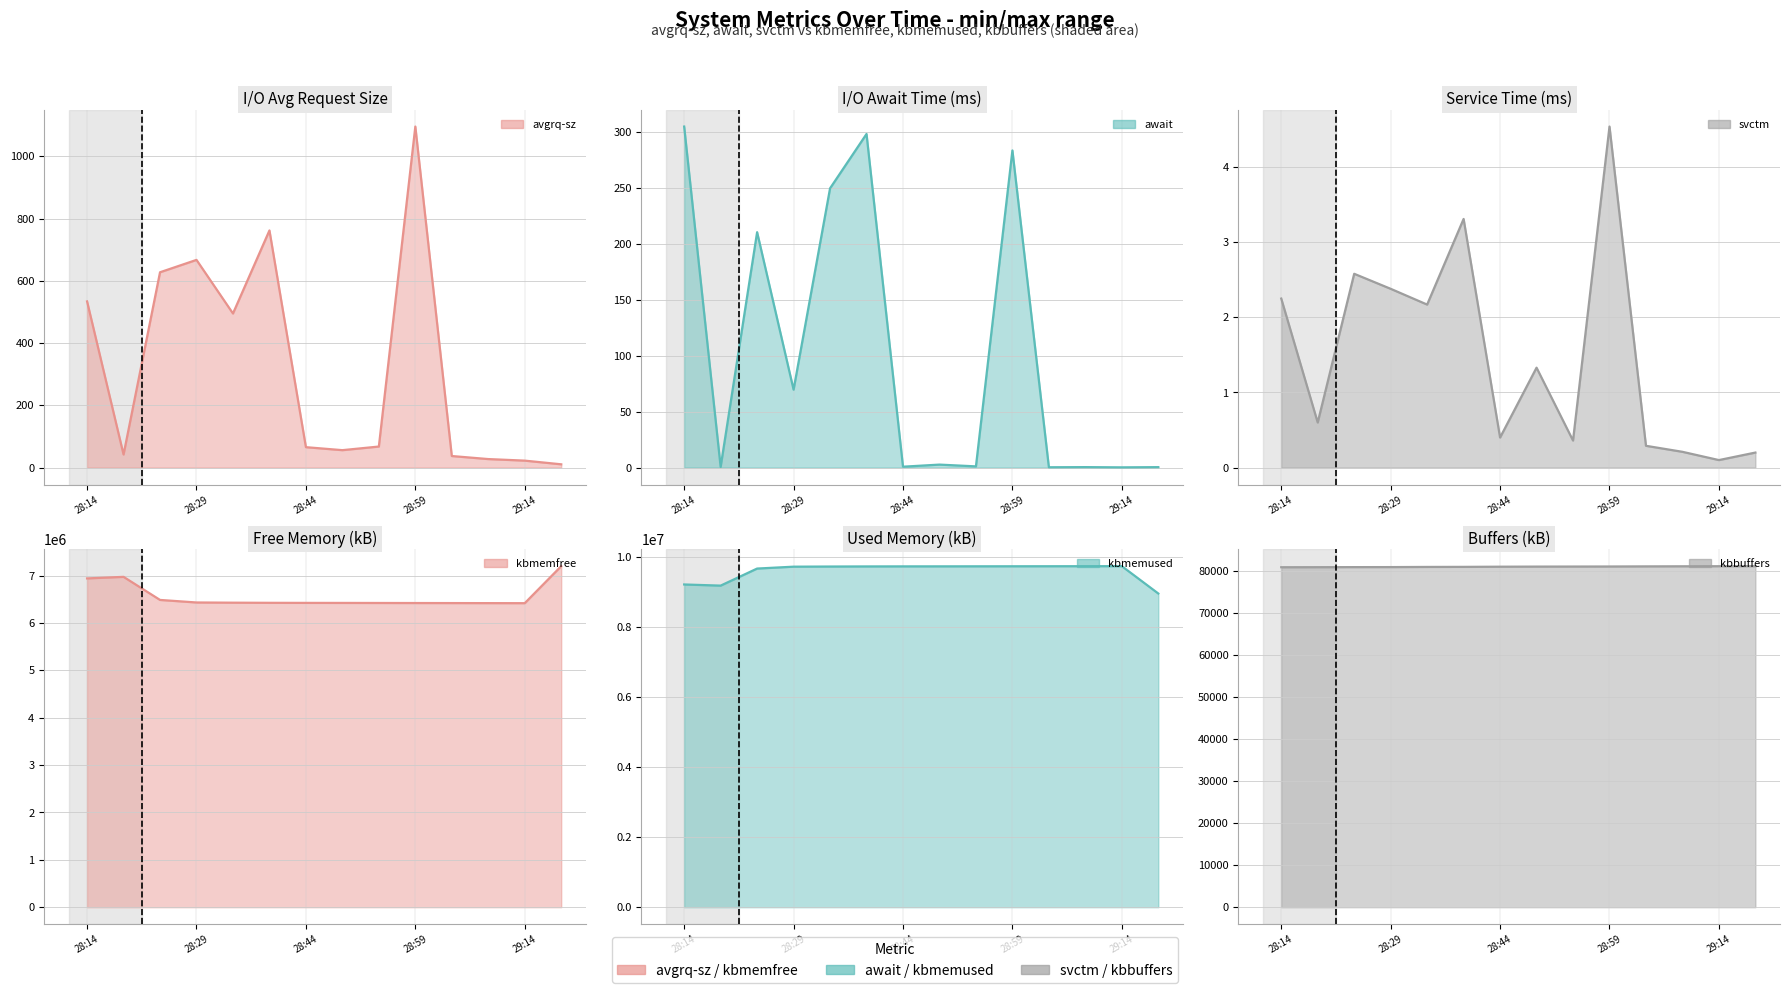

What is the value of the avgrq-sz line point at the 8th from the left?

56.0